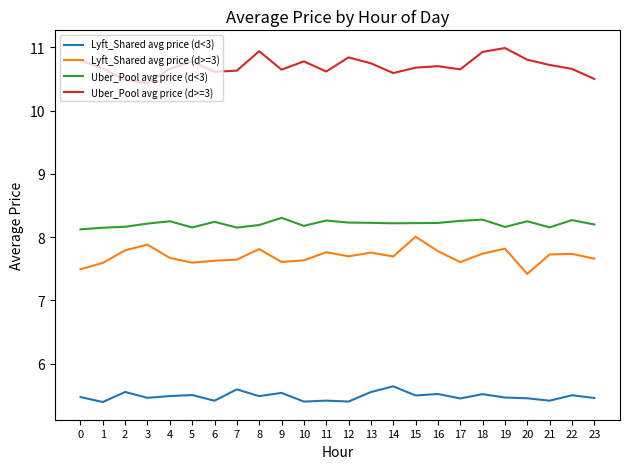

Is it true that Lyft_Shared avg price (d<3) equals 5.5 at 0?

True